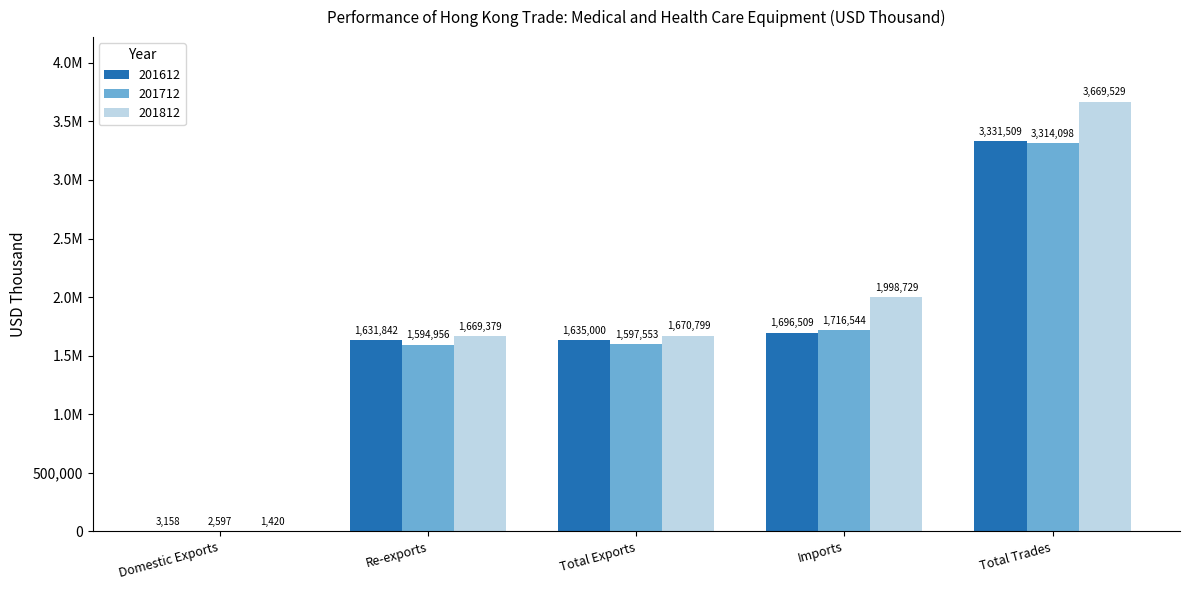

Where is 201812 nearest to the value 1835474?

Imports